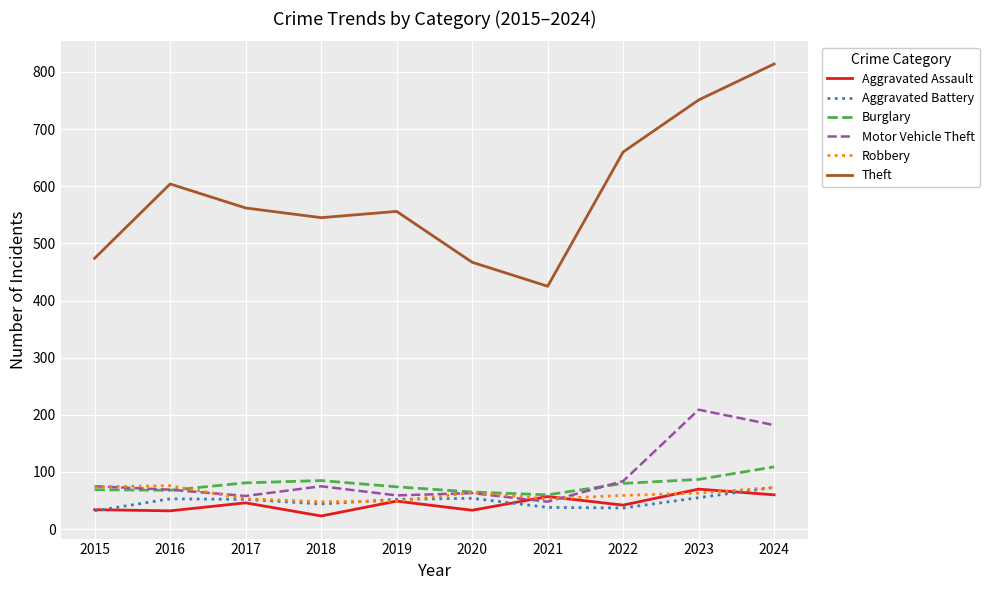

What value does the Aggravated Assault series have at 2021, to the nearest 10?

60